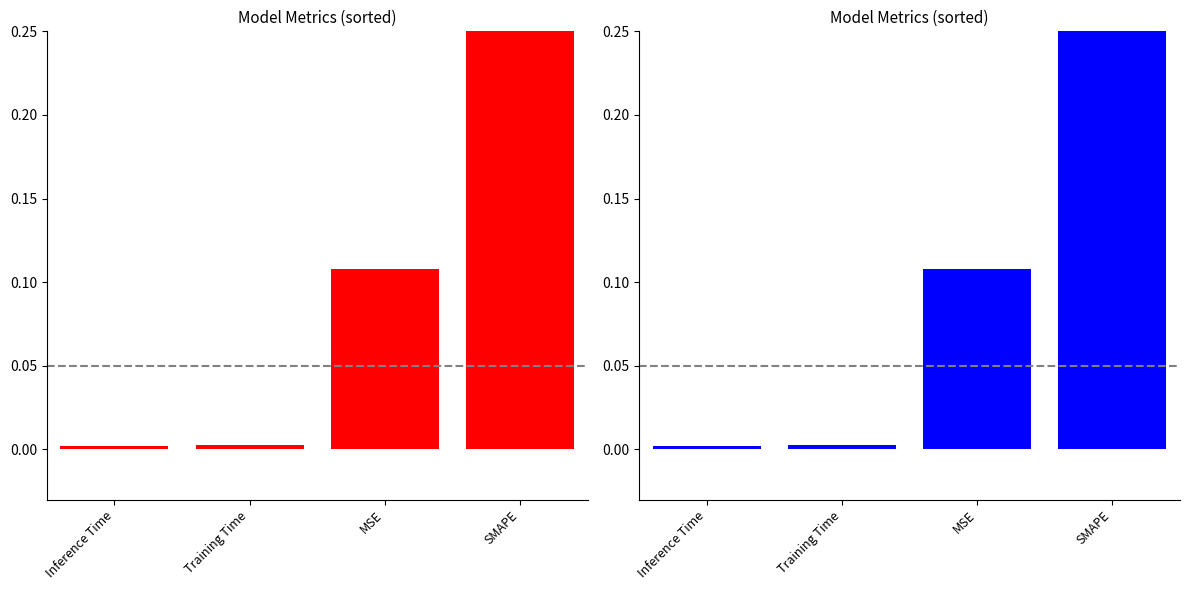

Are the bars grouped side by side (vs. stacked)?

No